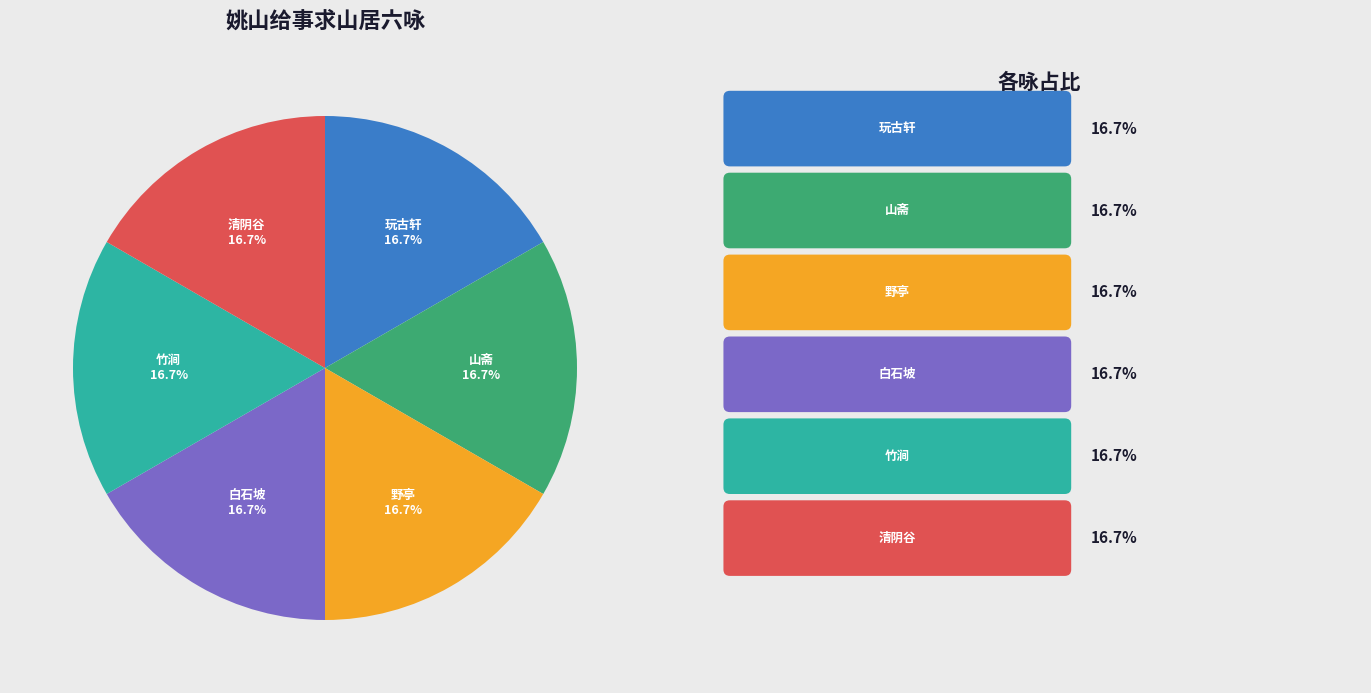

Is there any slice that represents more than half of the pie?

No